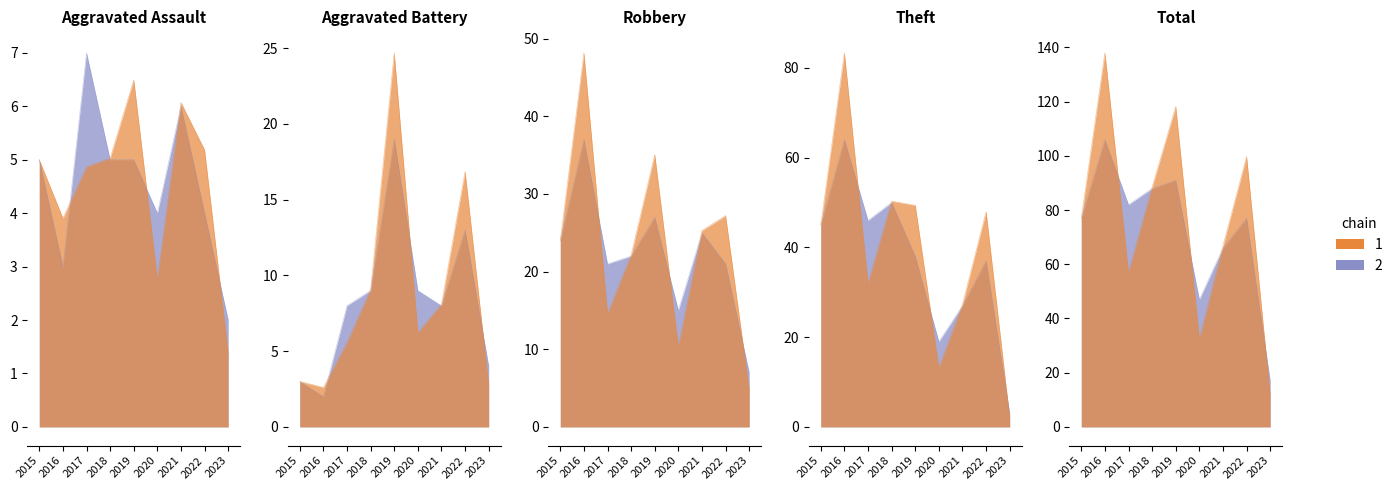

At which label is Theft closest to 33?

2022